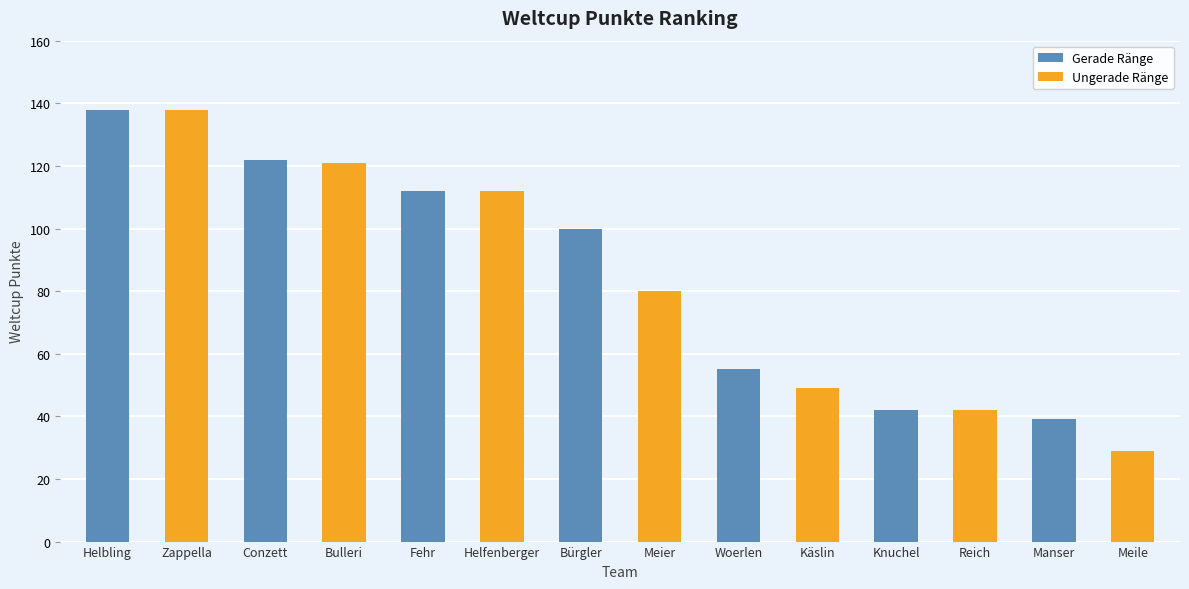

Where does the data first go above 100?

Helbling